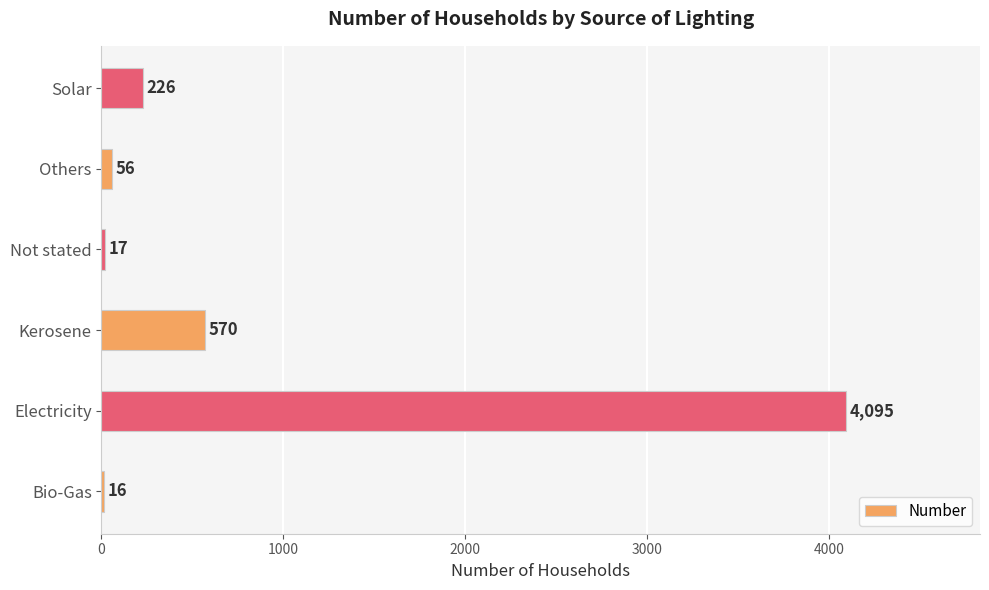

What is the maximum value shown in the chart?

4095